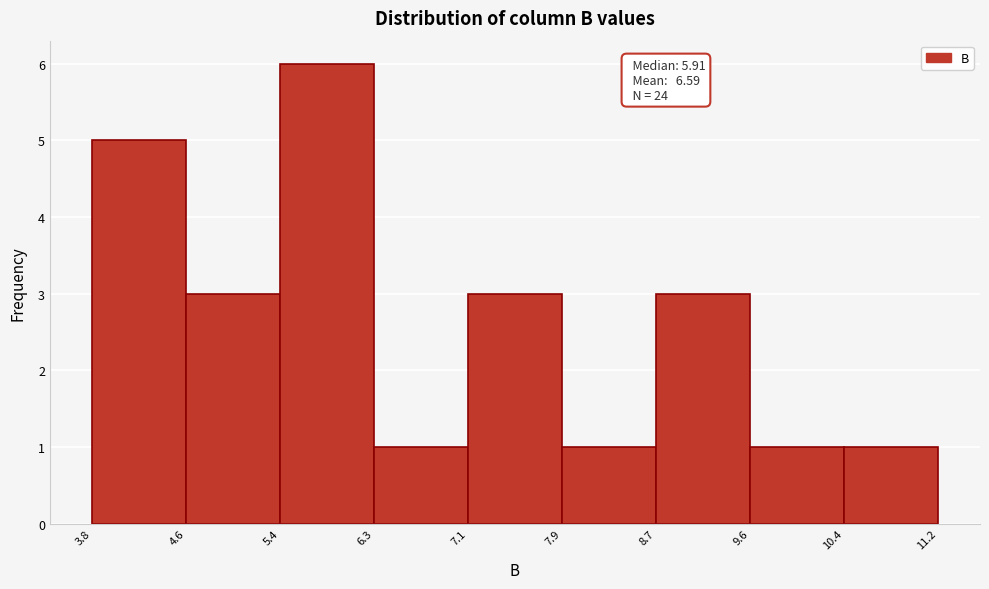

Which range on the x-axis has the tallest bar?

5.4 to 6.3